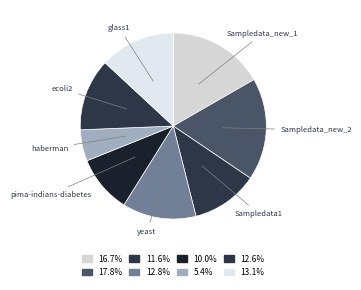

How many segments does this pie chart have?

8